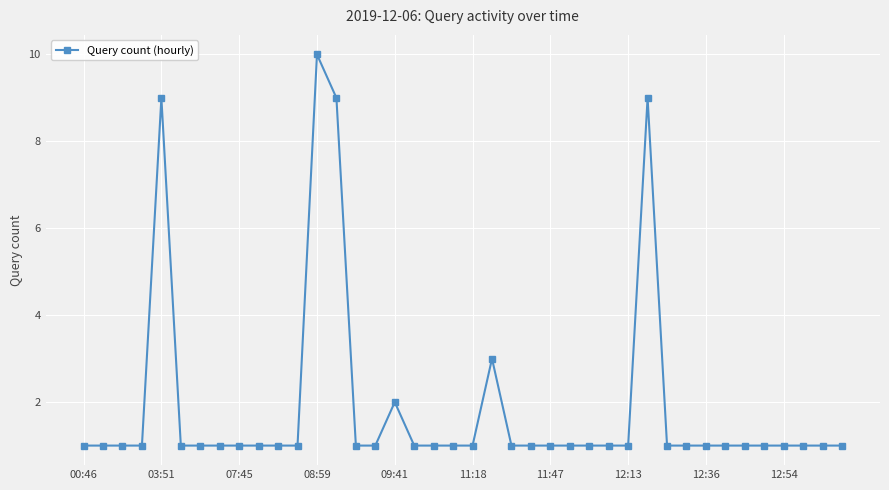

True or false: there are more than 0 points higher than both neighbors.

True